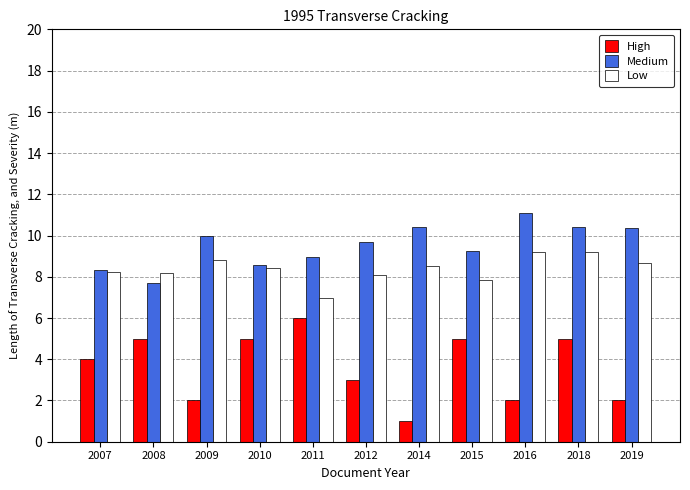

Reading left to right, what are all the values shown in this chart?

High: 4.0	5.0	2.0	5.0	6.0	3.0	1.0	5.0	2.0	5.0	2.0
Medium: 8.3	7.7	10.0	8.6	8.9	9.7	10.4	9.3	11.1	10.4	10.4
Low: 8.2	8.2	8.8	8.4	7.0	8.1	8.5	7.9	9.2	9.2	8.7